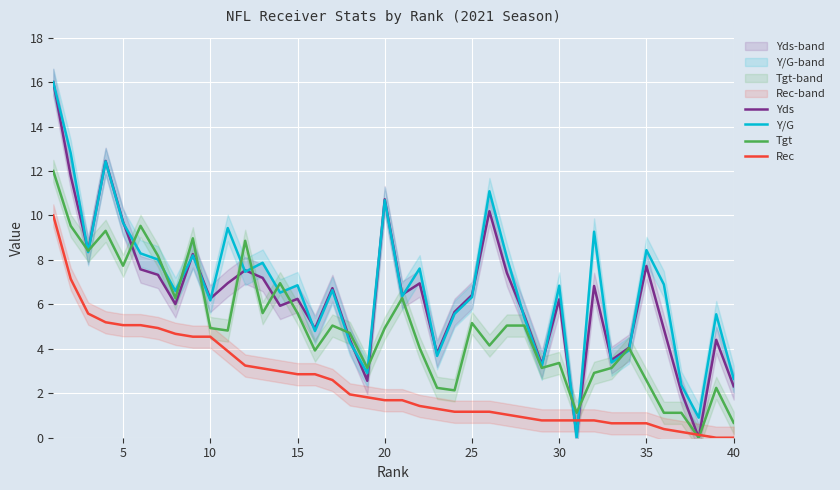

The value of Rec at 15 is 2.9. True or false?

True